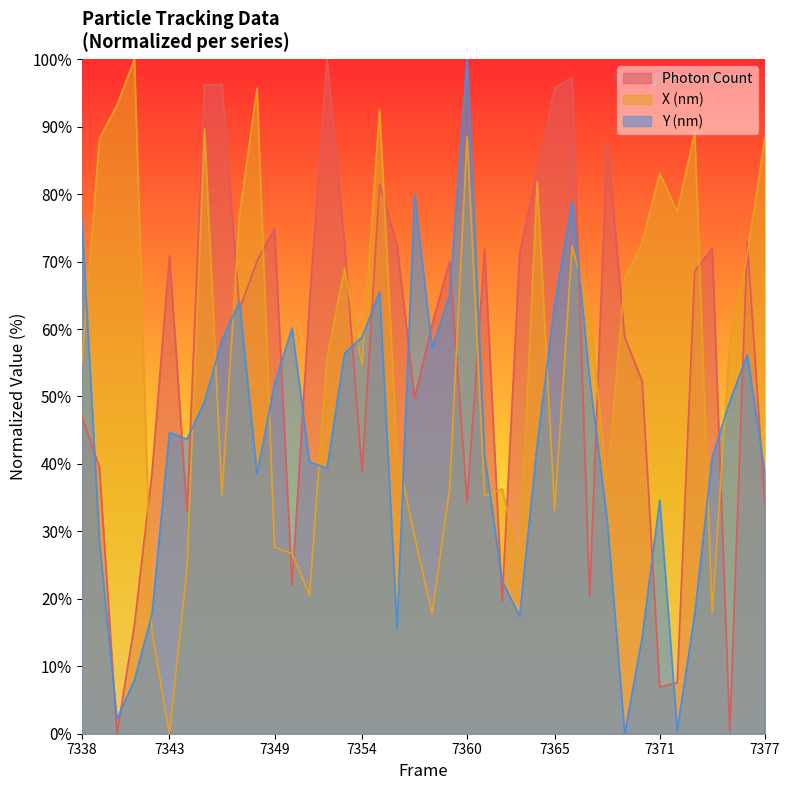

Where is X (nm) nearest to the value 50?

7354